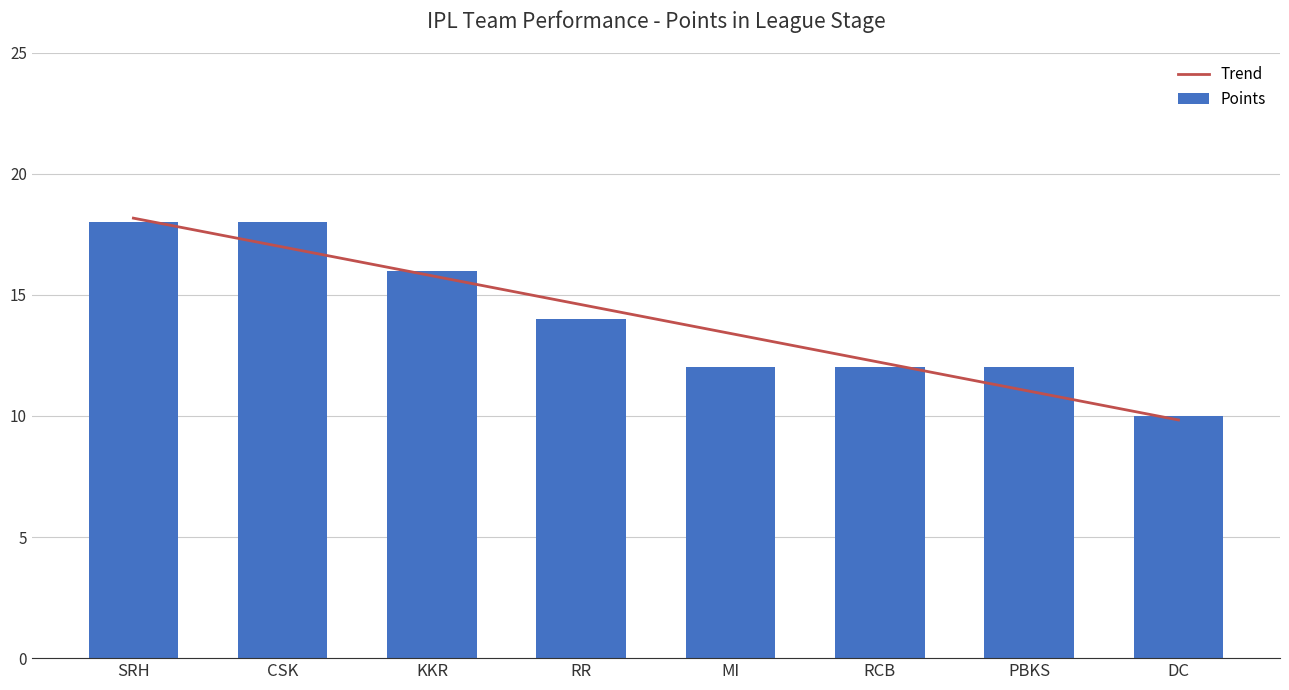

What is the change in value from SRH to PBKS?

-6